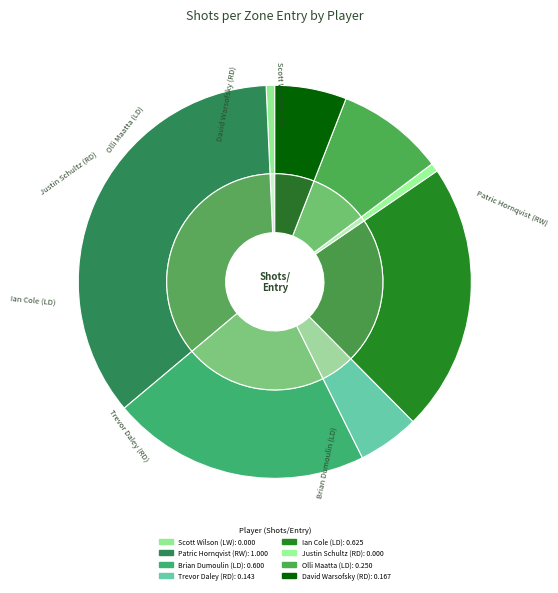

To the nearest percent, what is the difference between the largest and smallest slice percentages?

36%